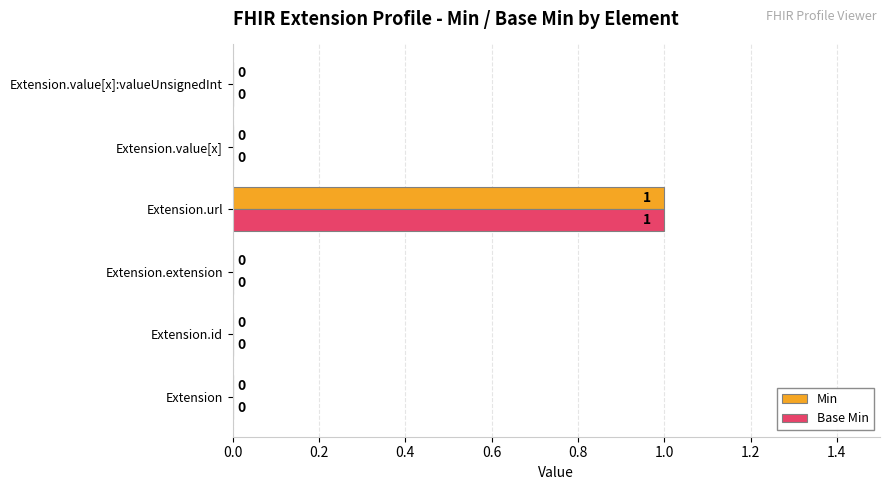

The Min series shows 0 at Extension.value[x]:valueUnsignedInt. True or false?

True